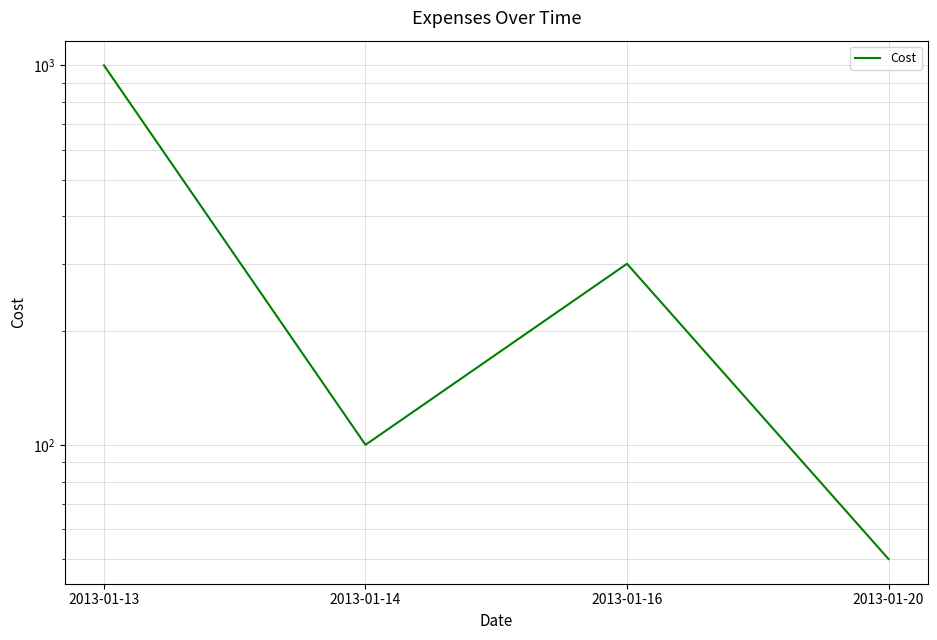

Rank the categories by value from lowest to highest.

2013-01-20, 2013-01-14, 2013-01-16, 2013-01-13